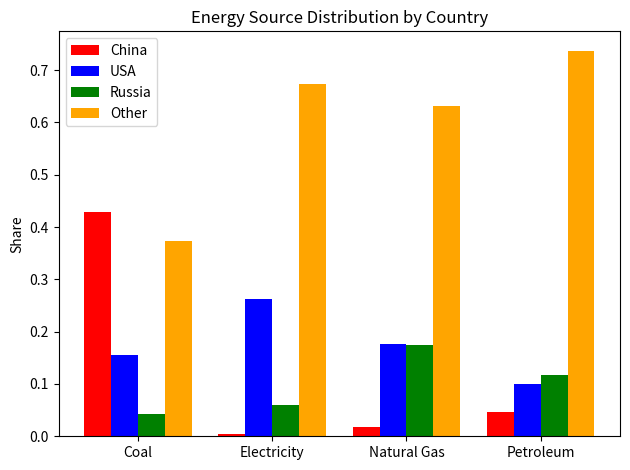

How many USA values are between 0 and 1?

4